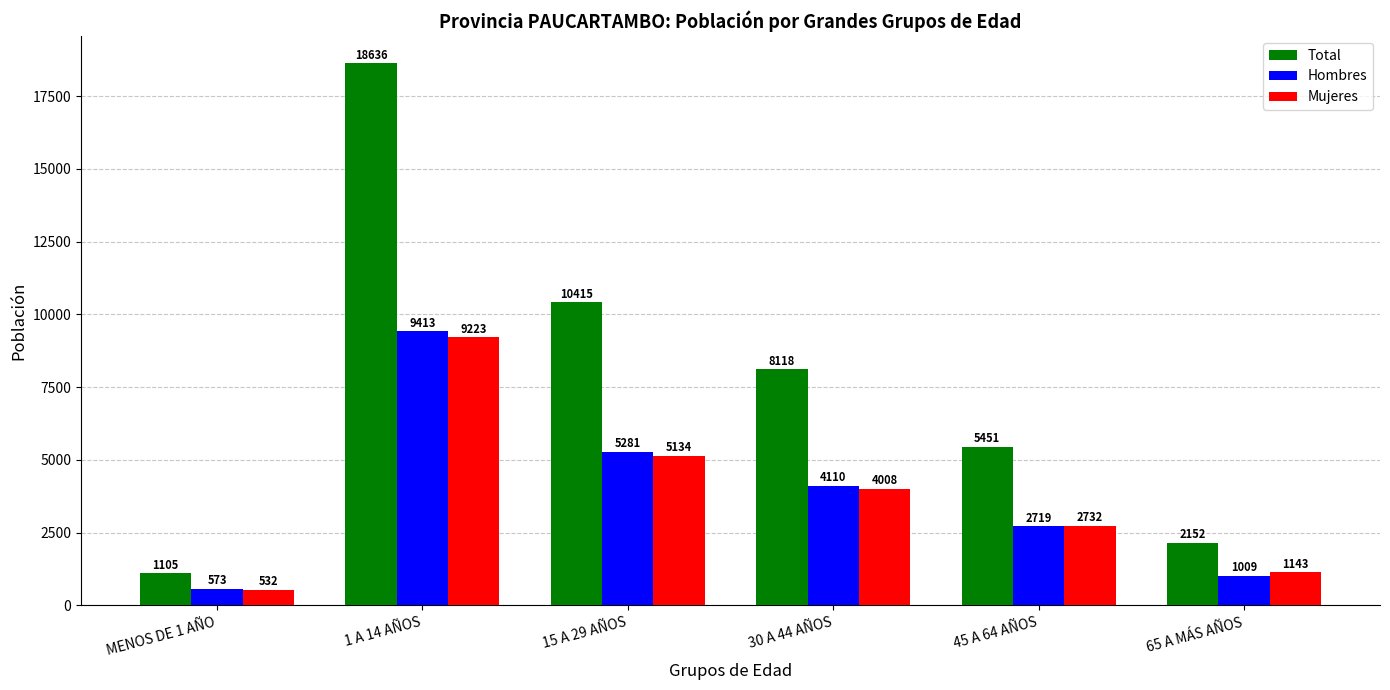

The value of Hombres at 1 A 14 AÑOS is 13214. True or false?

False